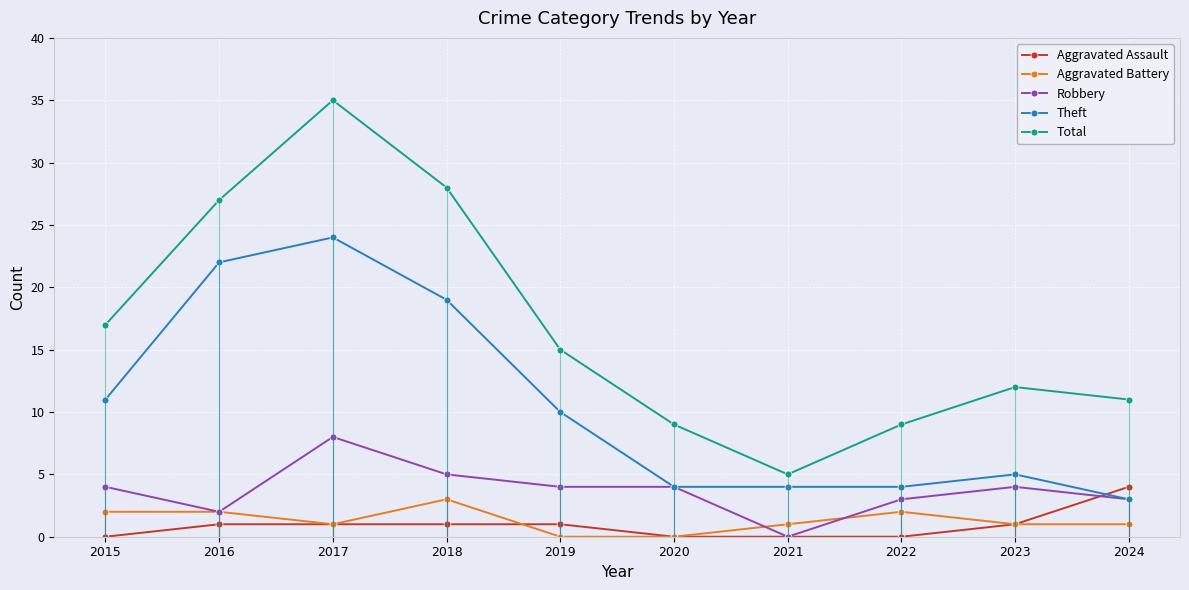

What is the total value across all series at 2024?

22